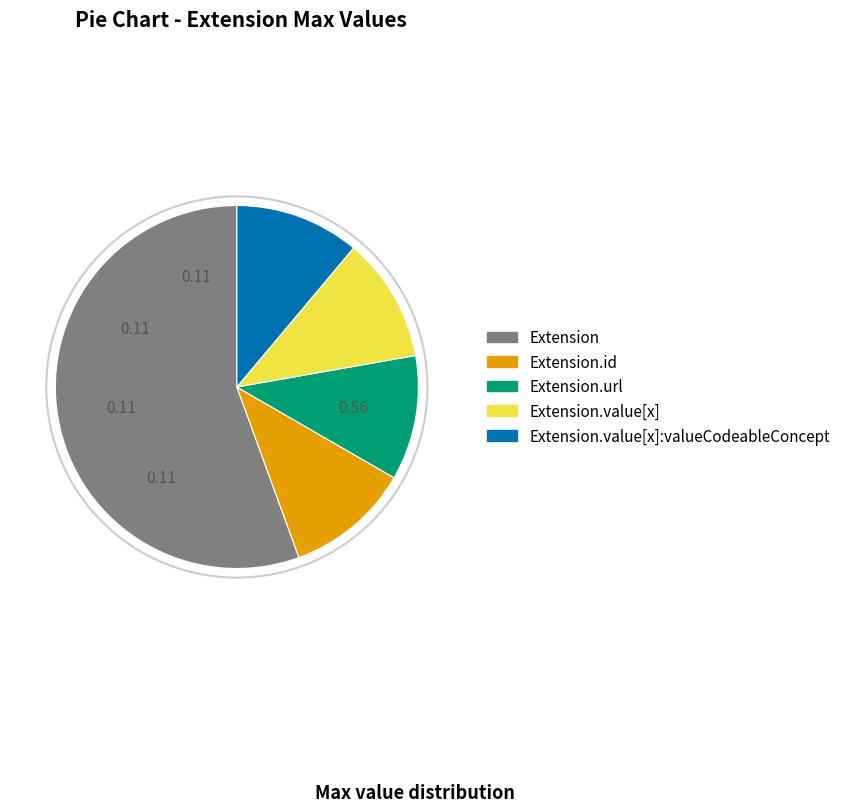

Does any single category account for the majority?

Yes